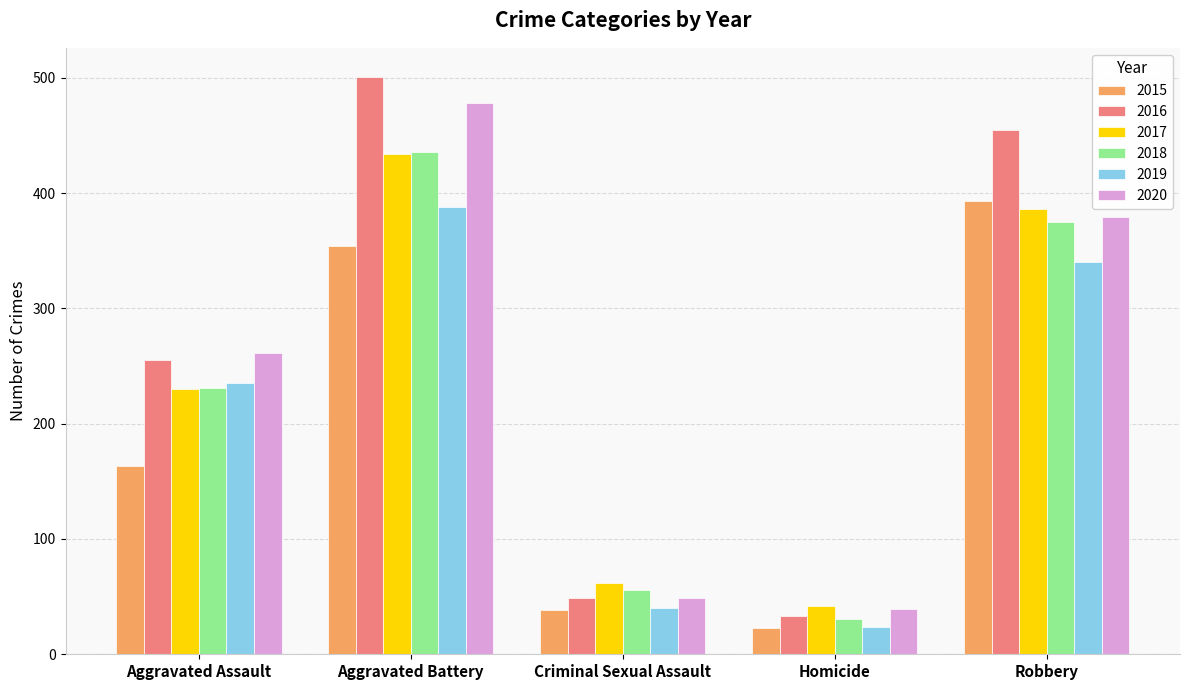

Does the chart contain stacked bars?

No